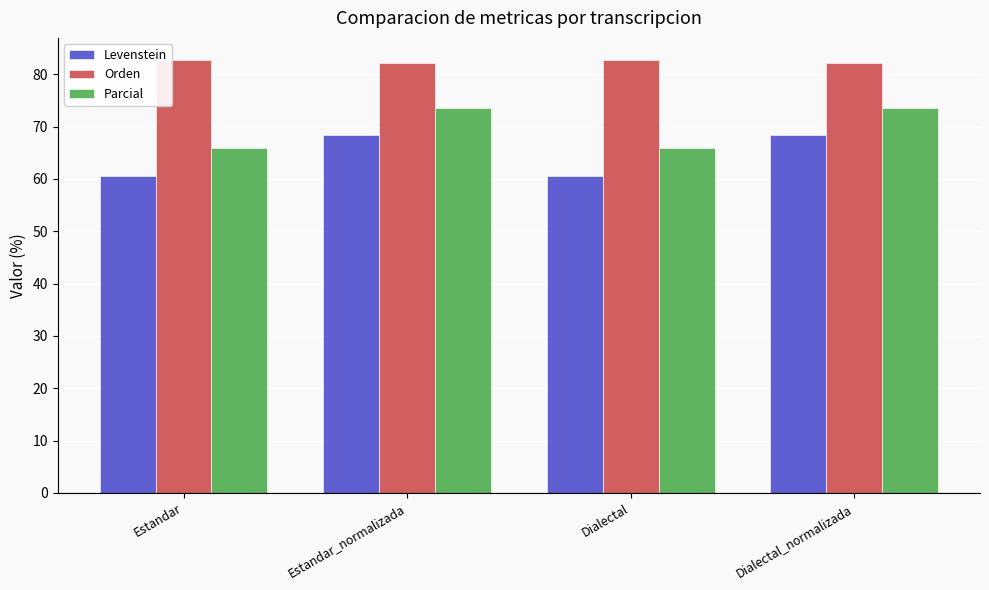

True or false: Orden has a value of 46.9 at Estandar.

False